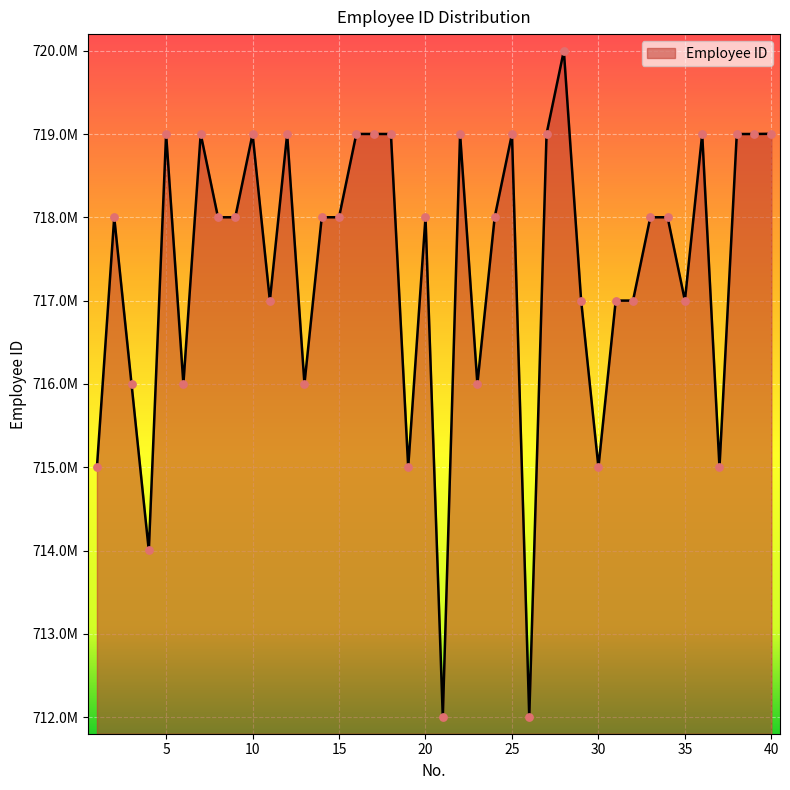

Is this an area chart (filled region under the line)?

Yes